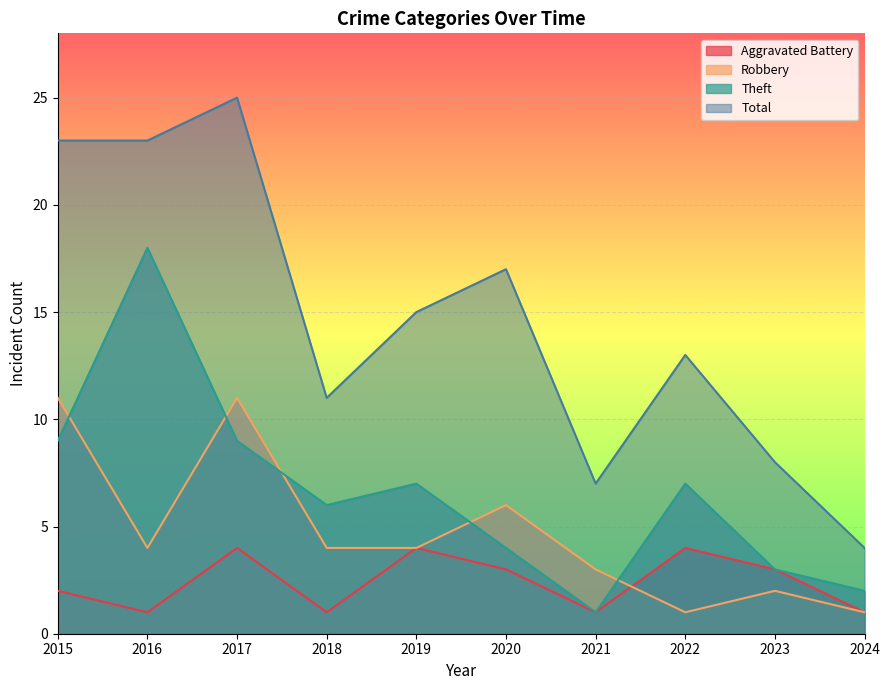

Which series has the widest spread of values?

Total